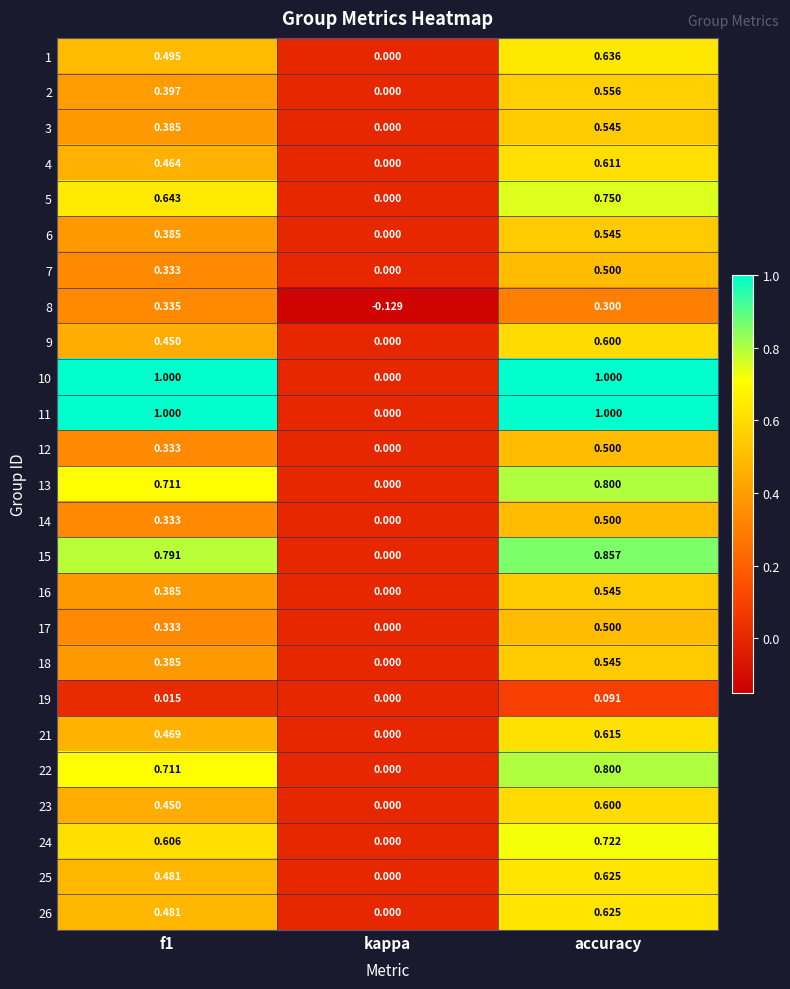

Which category has the highest value in the 5 series?

accuracy